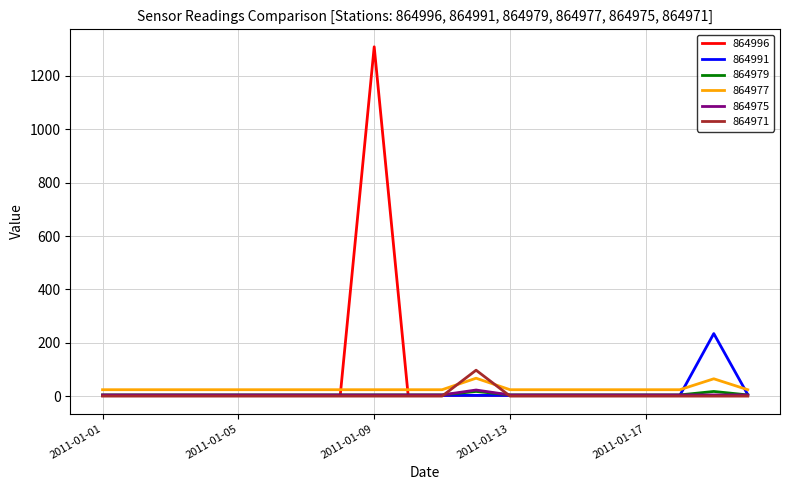

What is the highest value of the 864977 series?

67.0